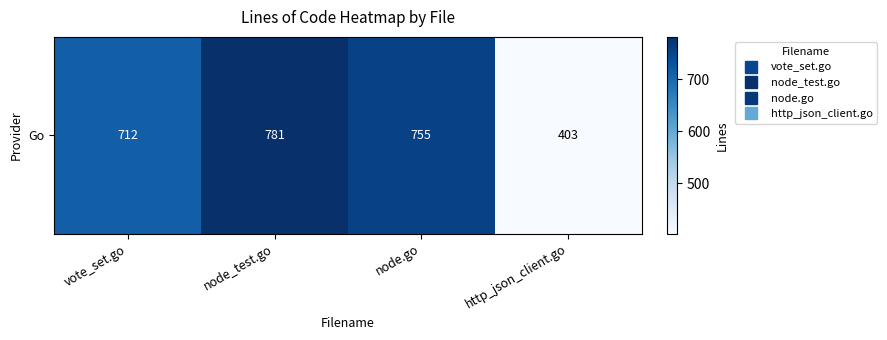

Which label corresponds to the smallest value in the chart?

http_json_client.go